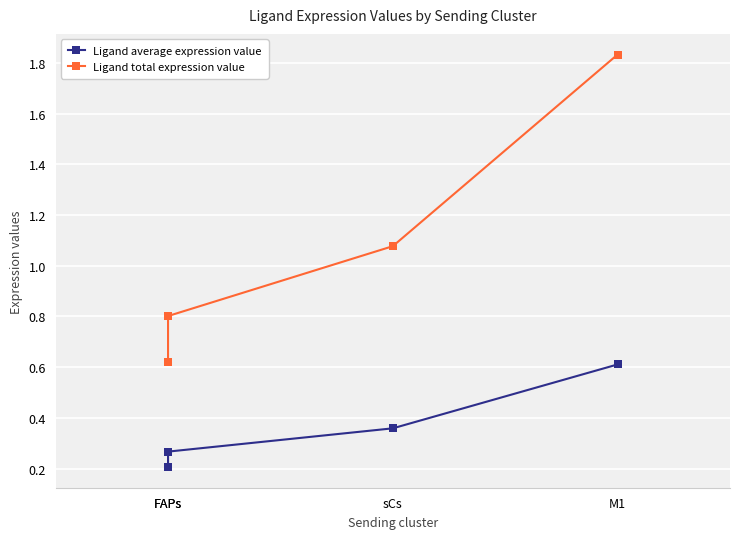

Rank the categories by Ligand total expression value value from lowest to highest.

FAPs, FAPs, sCs, M1